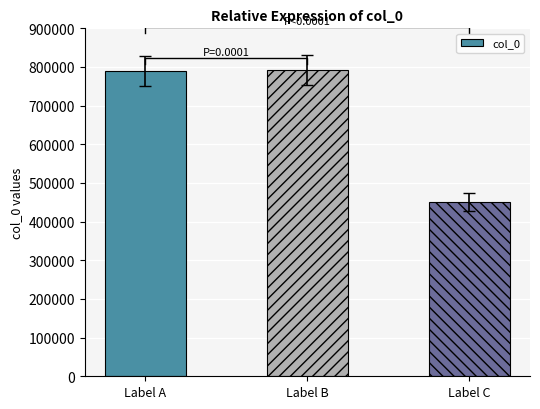

What is the difference between the maximum and second lowest values?

3070